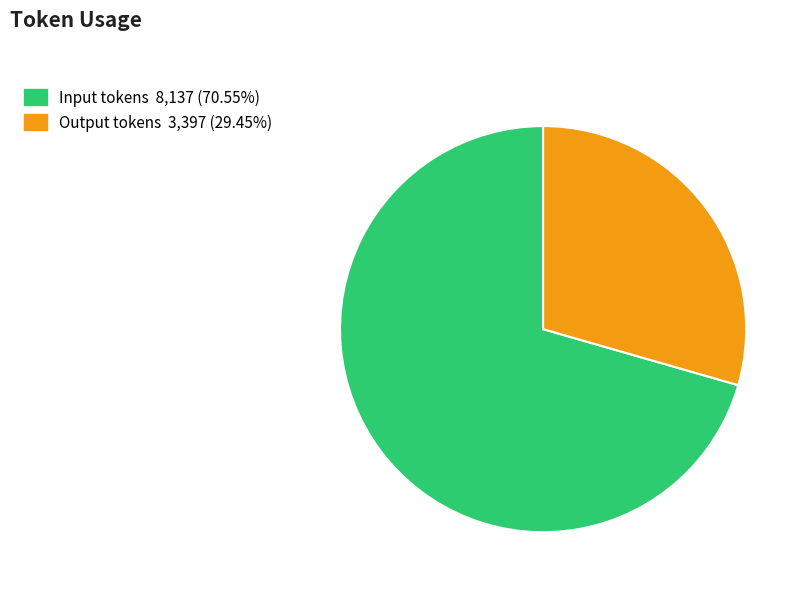

What is the ratio of the value at Output tokens to the value at Input tokens?

0.4